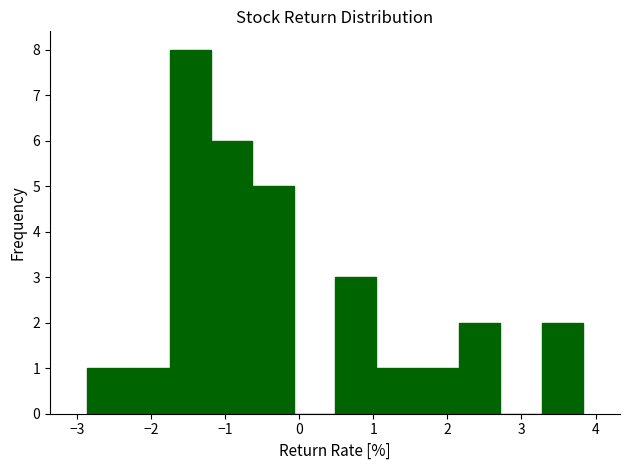

Reading left to right, transcribe this chart: for each bar, give the range it covers on the x-axis and its height. Neither the bar edges nor the heights are printed on the chart, so give them approximately, as read against the axes.

-2.9 to -2.3: 1
-2.3 to -1.7: 1
-1.7 to -1.2: 8
-1.2 to -0.6: 6
-0.6 to -0.1: 5
-0.1 to 0.5: 0
0.5 to 1.0: 3
1.0 to 1.6: 1
1.6 to 2.2: 1
2.2 to 2.7: 2
2.7 to 3.3: 0
3.3 to 3.8: 2